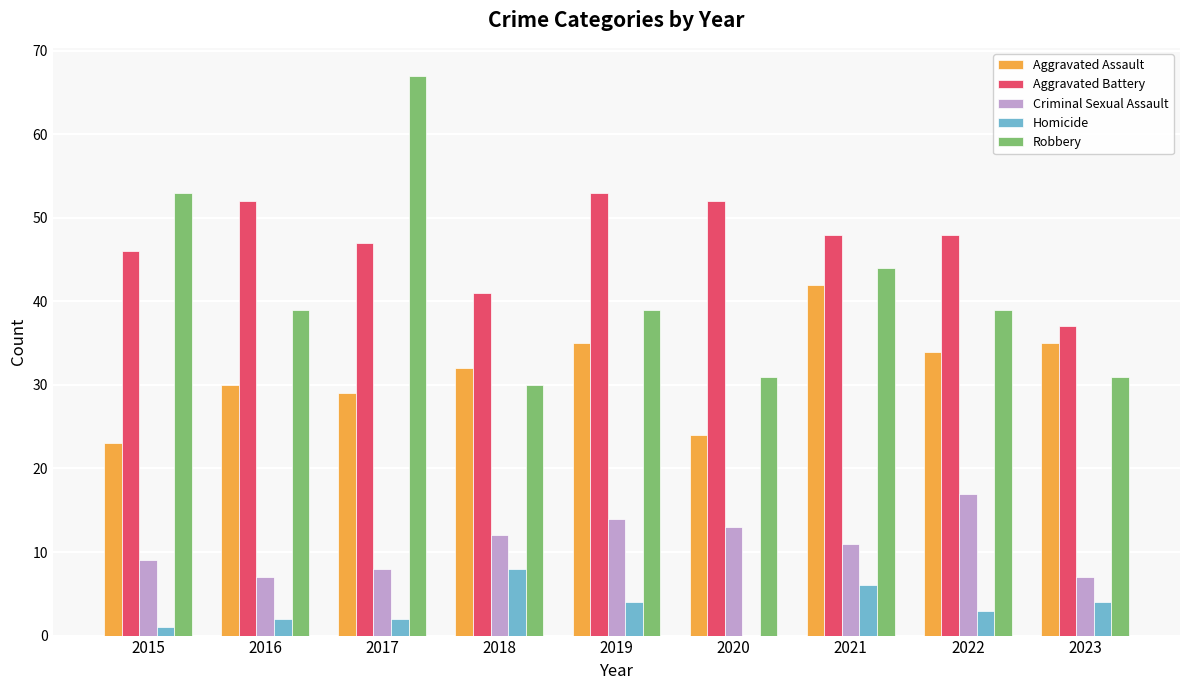

Is it true that Aggravated Assault equals 51 at 2017?

False